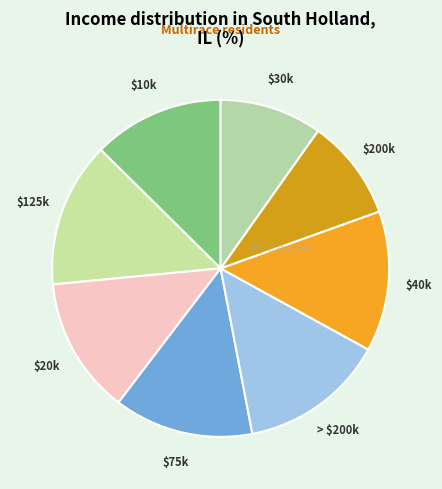

Does any single category account for the majority?

No